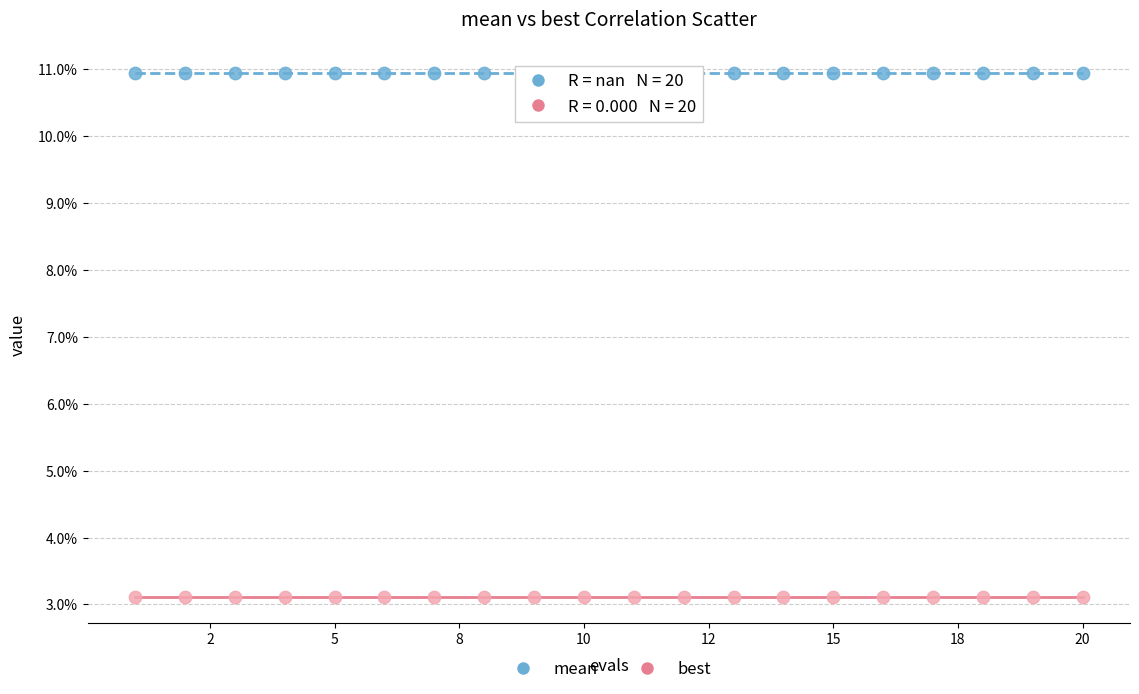

Which series reaches the minimum Y coordinate?

best